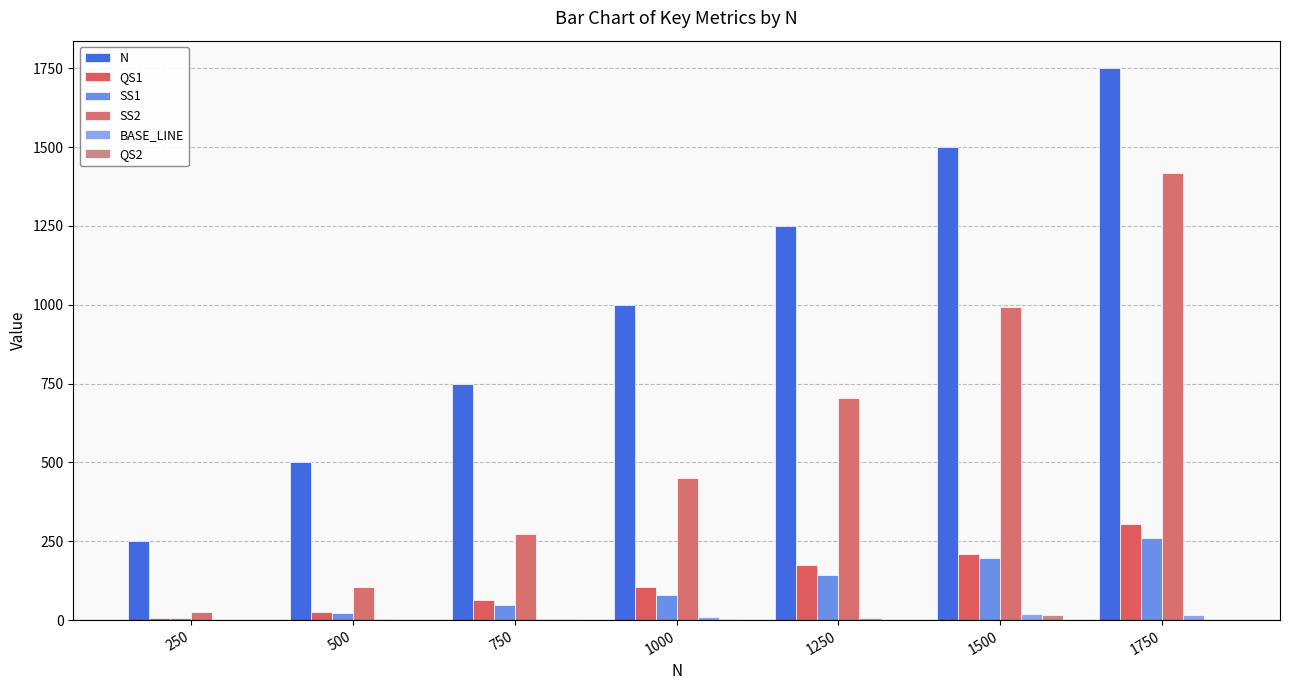

What is the difference between the BASE_LINE values at 250 and 1000?

8